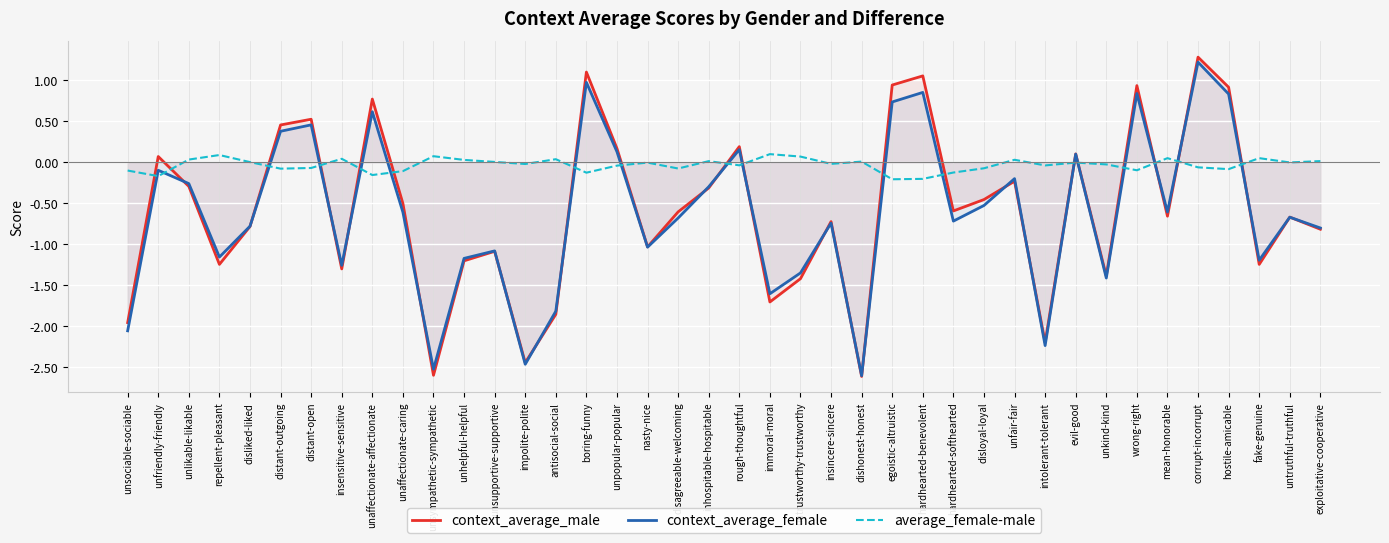

What is the smallest value displayed?

-2.6